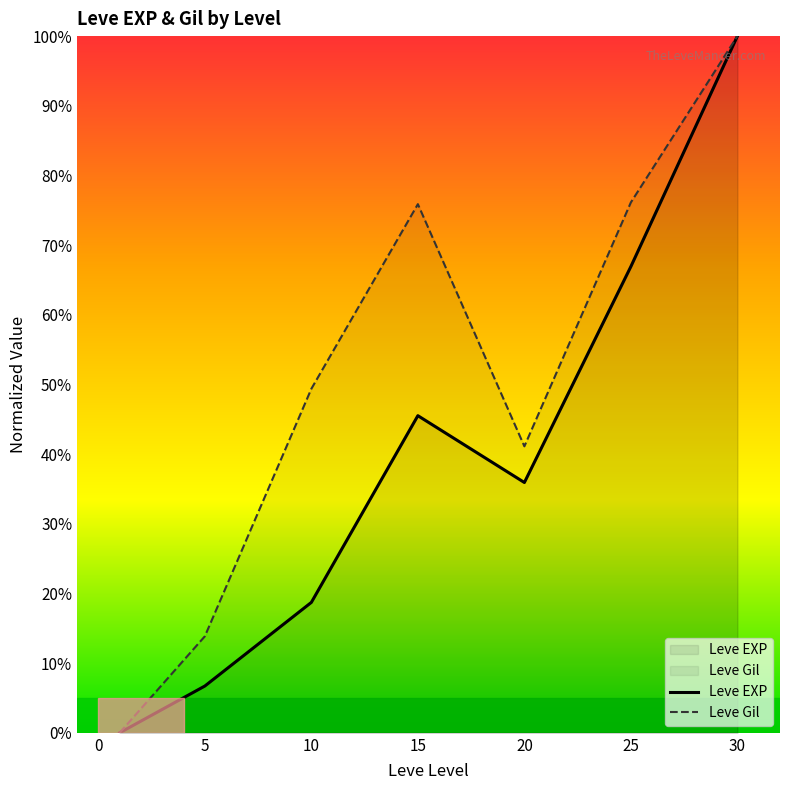

What is the total value across all series at 15?

121.4